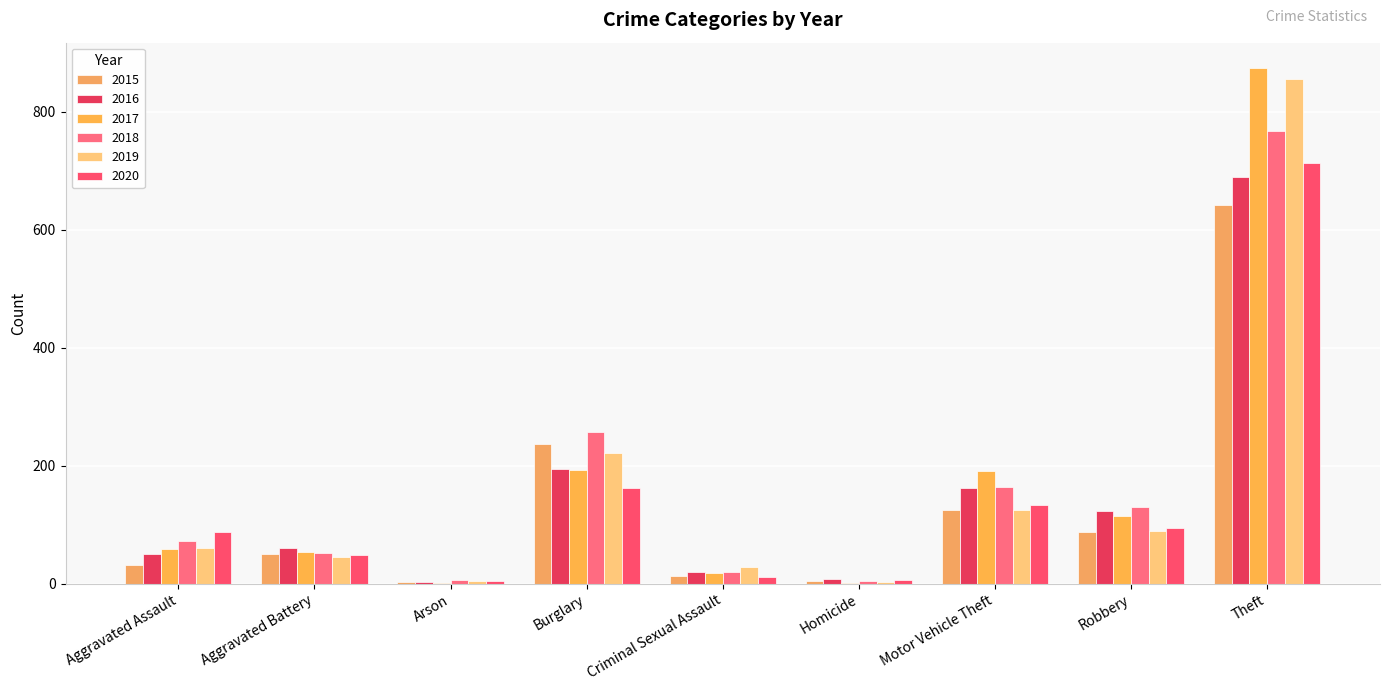

True or false: 2018 has a value of 49 at Aggravated Assault.

False